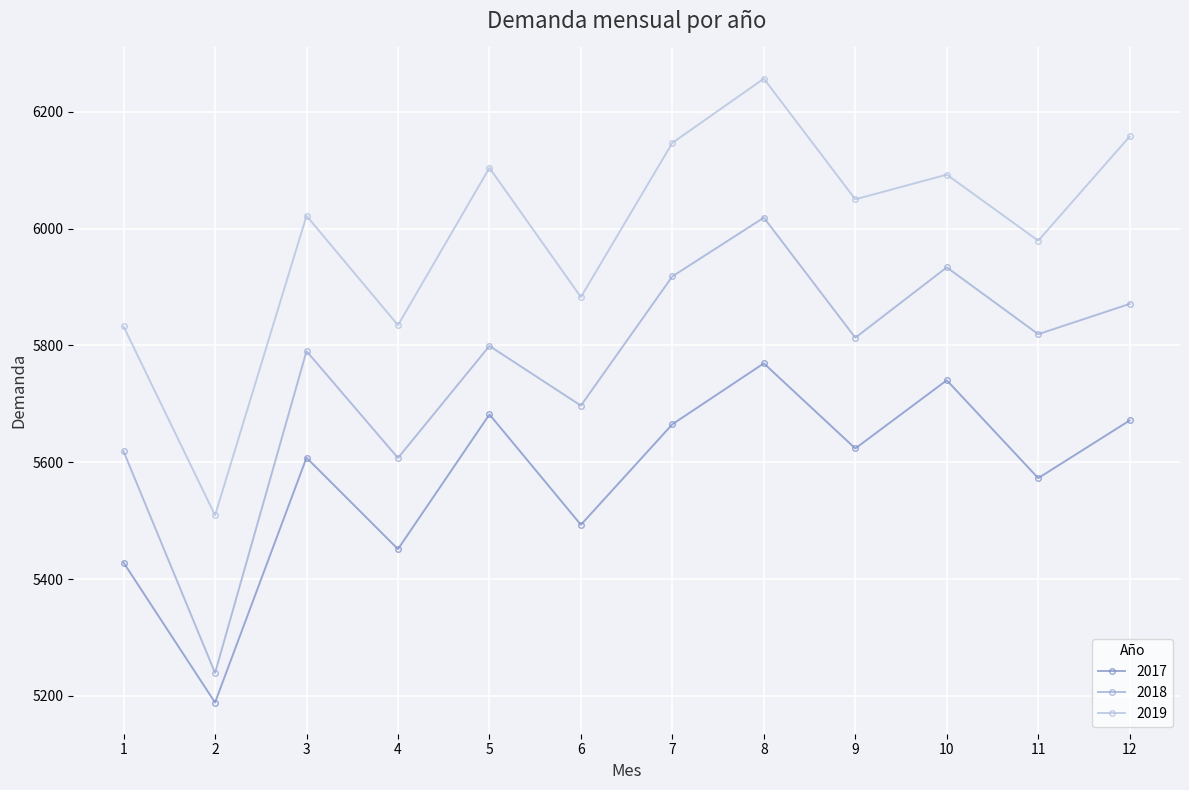

What is the total value across all series at 8?

18044.9